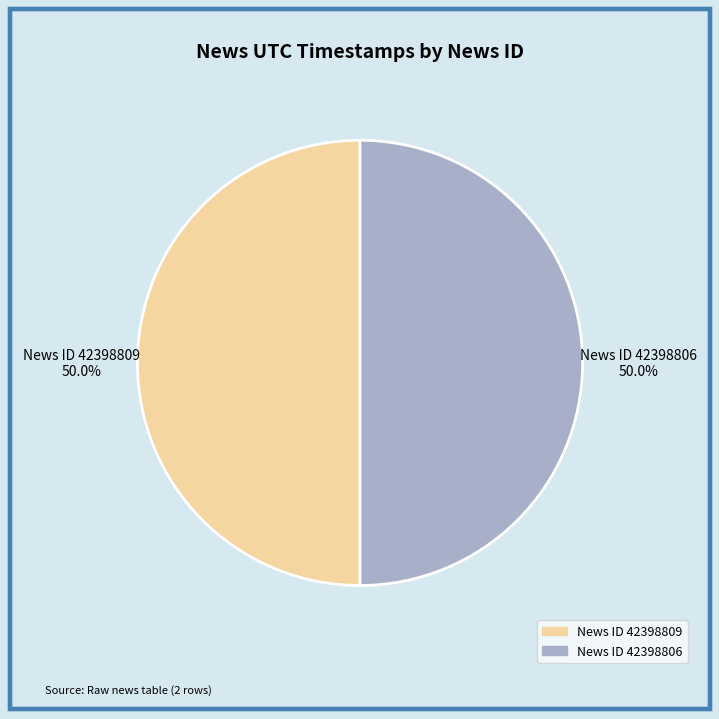

How many segments does this pie chart have?

2